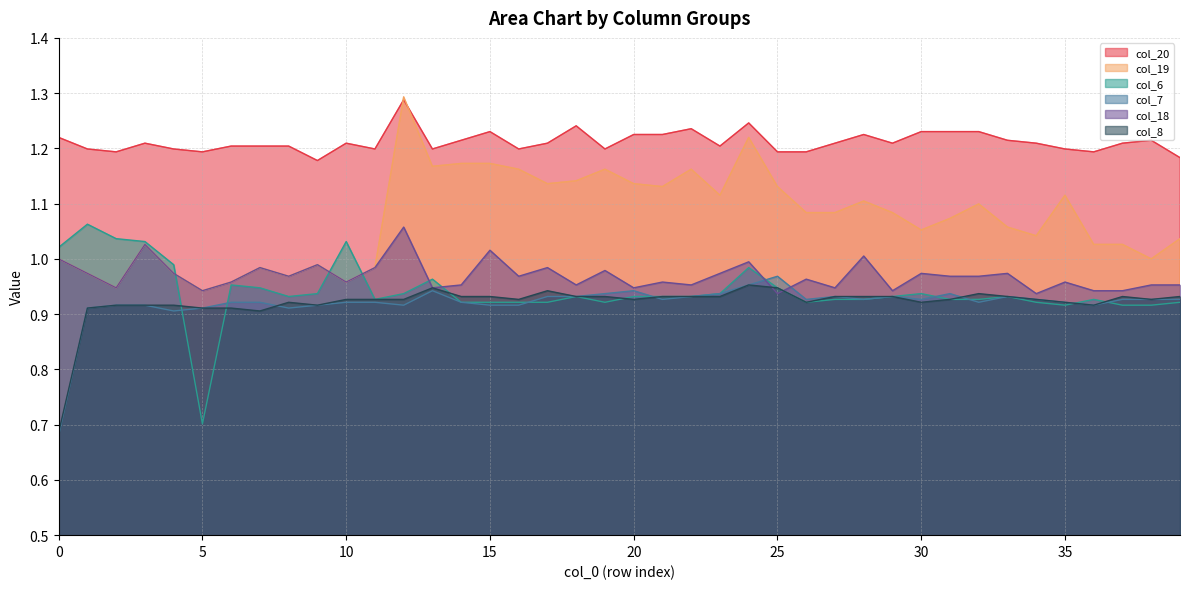

Reading right to left, what are all the values shown in this chart?

col_20: 1.2	1.2	1.2	1.2	1.2	1.2	1.2	1.2	1.2	1.2	1.2	1.2	1.2	1.2	1.2	1.2	1.2	1.2	1.2	1.2	1.2	1.2	1.2	1.2	1.2	1.2	1.2	1.3	1.2	1.2	1.2	1.2	1.2	1.2	1.2	1.2	1.2	1.2	1.2	1.2
col_19: 1.0	1.0	1.0	1.0	1.1	1.0	1.1	1.1	1.1	1.1	1.1	1.1	1.1	1.1	1.1	1.2	1.1	1.2	1.1	1.1	1.2	1.1	1.1	1.2	1.2	1.2	1.2	1.3	1.0	1.0	1.0	1.0	1.0	1.0	0.9	1.0	1.0	0.9	1.0	1.0
col_6: 0.9	0.9	0.9	0.9	0.9	0.9	0.9	0.9	0.9	0.9	0.9	0.9	0.9	0.9	0.9	1.0	0.9	0.9	0.9	0.9	0.9	0.9	0.9	0.9	0.9	0.9	1.0	0.9	0.9	1.0	0.9	0.9	0.9	1.0	0.7	1.0	1.0	1.0	1.1	1.0
col_7: 0.9	0.9	0.9	0.9	0.9	0.9	0.9	0.9	0.9	0.9	0.9	0.9	0.9	0.9	1.0	1.0	0.9	0.9	0.9	0.9	0.9	0.9	0.9	0.9	0.9	0.9	0.9	0.9	0.9	0.9	0.9	0.9	0.9	0.9	0.9	0.9	0.9	0.9	0.9	0.7
col_18: 1.0	1.0	0.9	0.9	1.0	0.9	1.0	1.0	1.0	1.0	0.9	1.0	0.9	1.0	0.9	1.0	1.0	1.0	1.0	0.9	1.0	1.0	1.0	1.0	1.0	1.0	0.9	1.1	1.0	1.0	1.0	1.0	1.0	1.0	0.9	1.0	1.0	0.9	1.0	1.0
col_8: 0.9	0.9	0.9	0.9	0.9	0.9	0.9	0.9	0.9	0.9	0.9	0.9	0.9	0.9	0.9	1.0	0.9	0.9	0.9	0.9	0.9	0.9	0.9	0.9	0.9	0.9	0.9	0.9	0.9	0.9	0.9	0.9	0.9	0.9	0.9	0.9	0.9	0.9	0.9	0.7